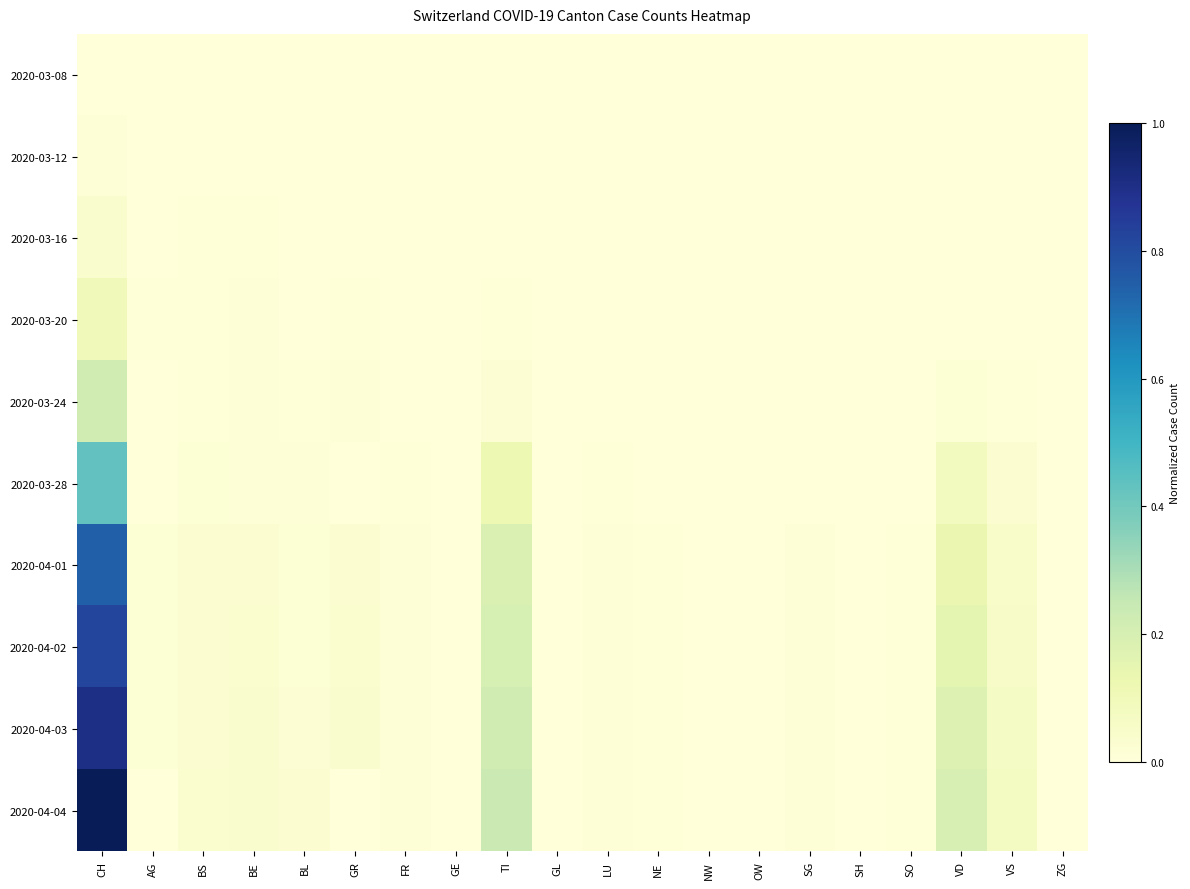

Which series changed the most between GR and GL?

2020-04-03